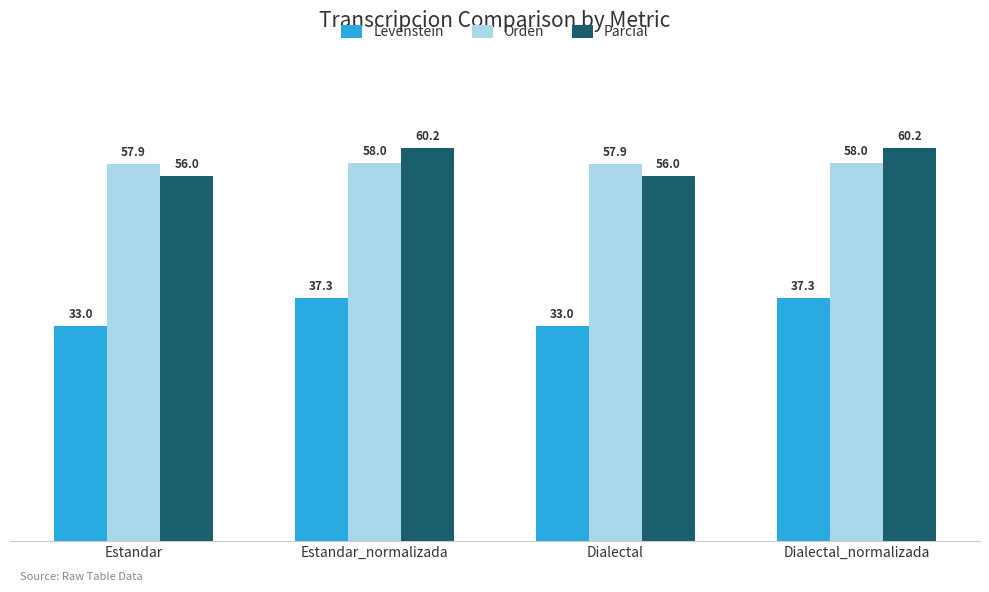

What position from the left is Estandar?

1